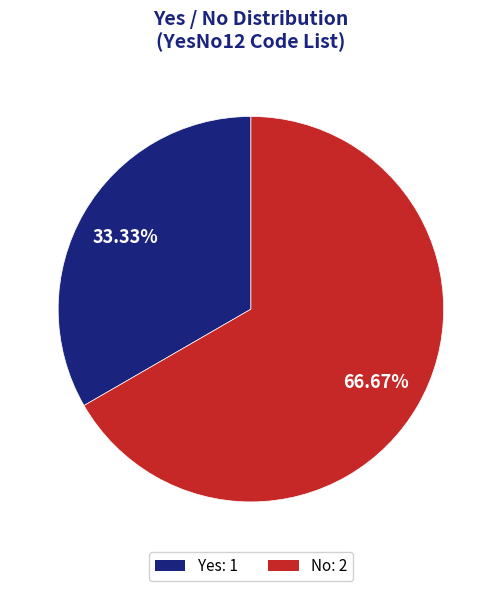

Which has a higher value, Yes or No?

No